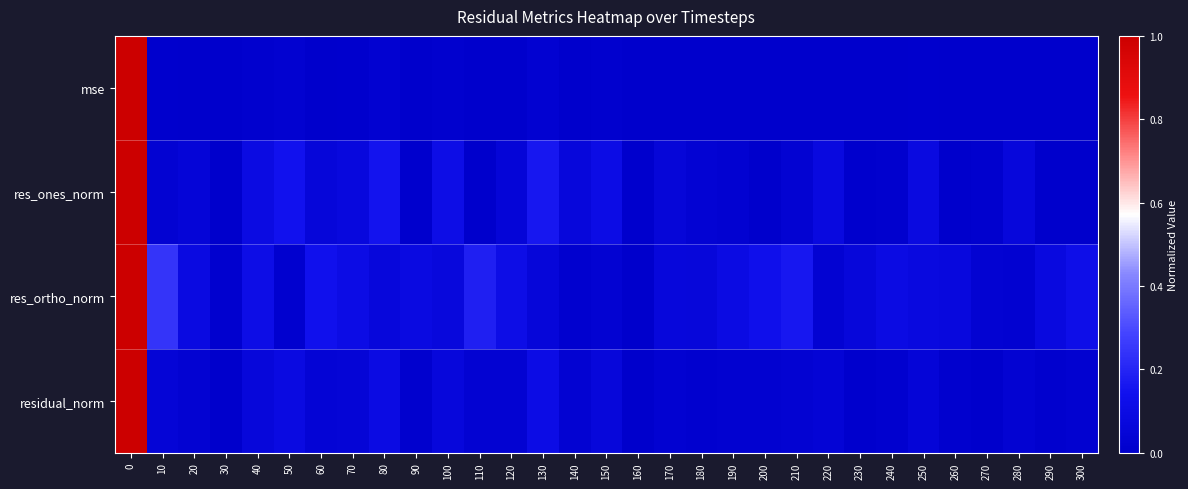

Reading left to right, what are all the values shown in this chart?

mse: 0=1.0	10=0.0	20=0.0	30=0.0	40=0.0	50=0.0	60=0.0	70=0.0	80=0.0	90=0.0	100=0.0	110=0.0	120=0.0	130=0.0	140=0.0	150=0.0	160=0.0	170=0.0	180=0.0	190=0.0	200=0.0	210=0.0	220=0.0	230=0.0	240=0.0	250=0.0	260=0.0	270=0.0	280=0.0	290=0.0	300=0.0
res_ones_norm: 0=1.0	10=0.0	20=0.0	30=0.0	40=0.1	50=0.1	60=0.1	70=0.1	80=0.2	90=0.0	100=0.1	110=0.0	120=0.0	130=0.2	140=0.1	150=0.1	160=0.0	170=0.1	180=0.0	190=0.0	200=0.0	210=0.0	220=0.1	230=0.0	240=0.0	250=0.1	260=0.0	270=0.0	280=0.1	290=0.0	300=0.0
res_ortho_norm: 0=1.0	10=0.2	20=0.1	30=0.0	40=0.1	50=0.0	60=0.1	70=0.1	80=0.1	90=0.1	100=0.1	110=0.2	120=0.1	130=0.1	140=0.0	150=0.0	160=0.0	170=0.1	180=0.1	190=0.1	200=0.1	210=0.2	220=0.0	230=0.1	240=0.1	250=0.1	260=0.1	270=0.0	280=0.0	290=0.1	300=0.1
residual_norm: 0=1.0	10=0.0	20=0.0	30=0.0	40=0.1	50=0.1	60=0.0	70=0.0	80=0.1	90=0.0	100=0.1	110=0.0	120=0.0	130=0.1	140=0.0	150=0.1	160=0.0	170=0.0	180=0.0	190=0.0	200=0.0	210=0.0	220=0.0	230=0.0	240=0.0	250=0.1	260=0.0	270=0.0	280=0.0	290=0.0	300=0.0